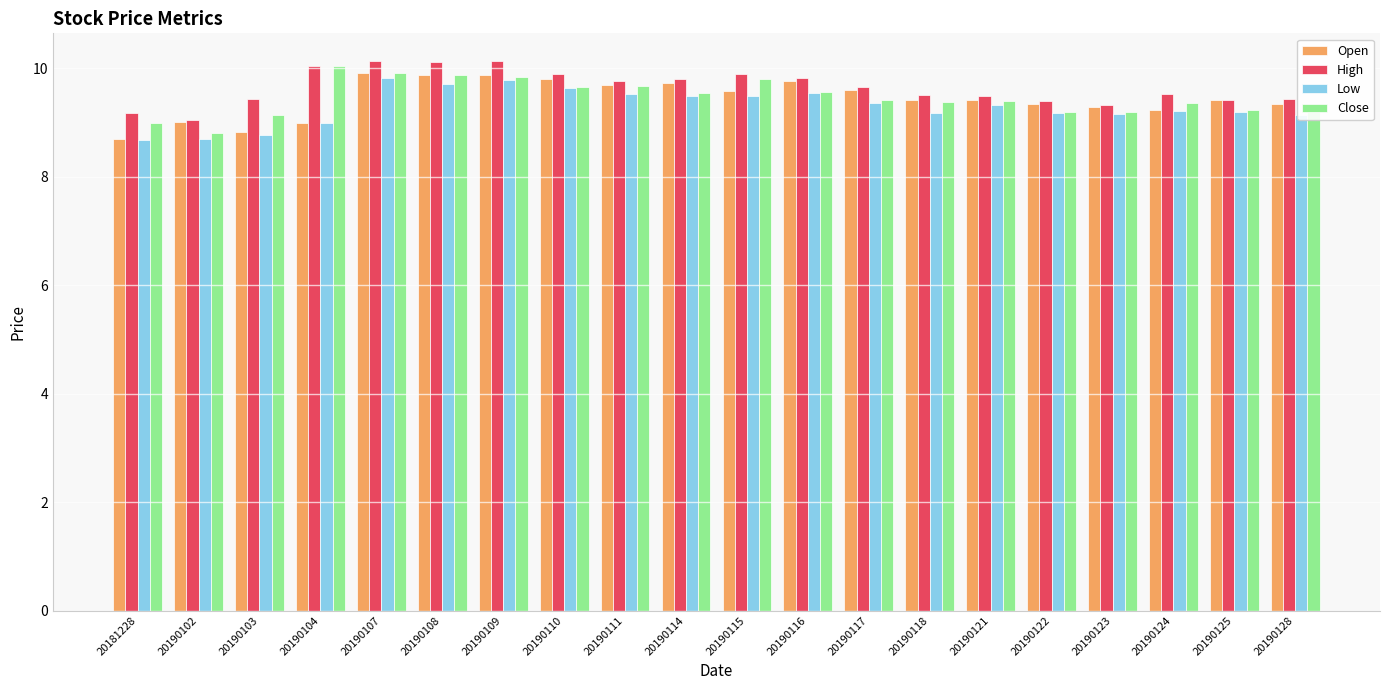

Is the value of Low at 20190125 greater than the value of Open at 20181228?

Yes